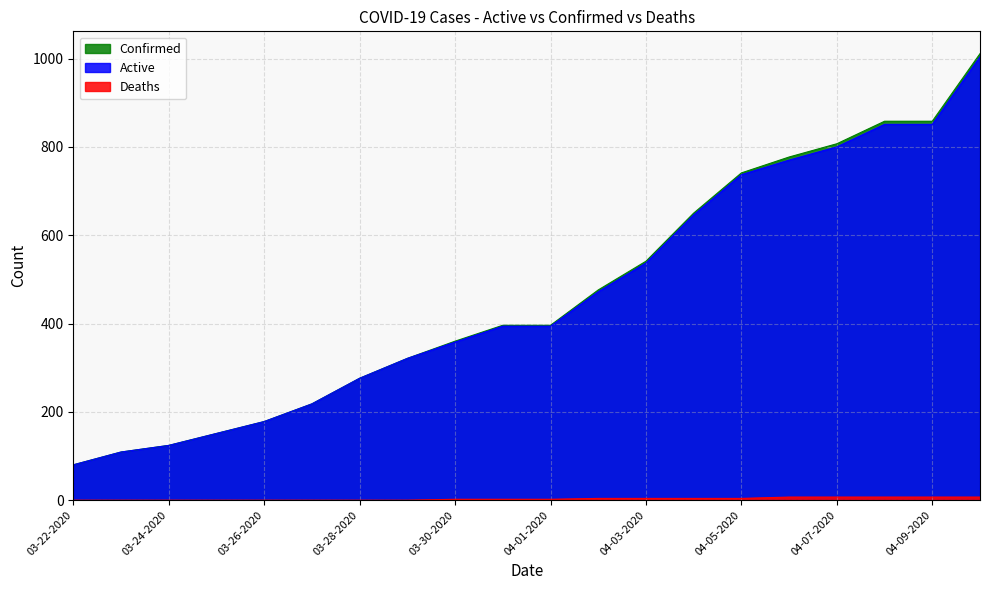

Reading right to left, extract all data points from this chart.

Active: 1004	851	851	800	770	737	646	537	472	394	394	358	321	276	218	178	151	124	109	80
Confirmed: 1011	858	858	807	777	741	650	541	476	396	396	360	321	276	218	178	151	124	109	80
Deaths: 7	7	7	7	7	4	4	4	4	2	2	2	0	0	0	0	0	0	0	0